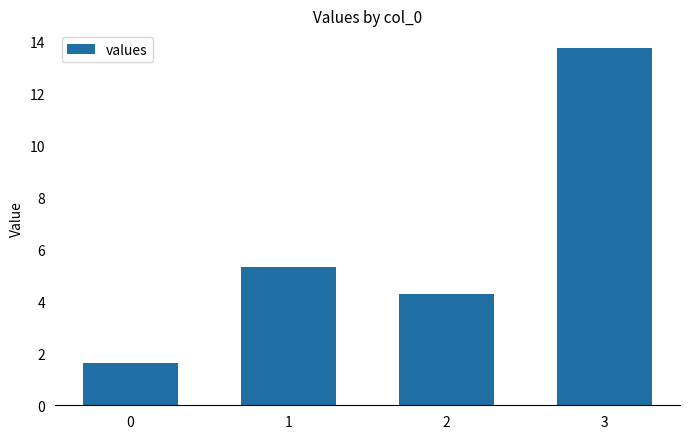

Approximately how many times larger is the value at 3 compared to 2?

3.2